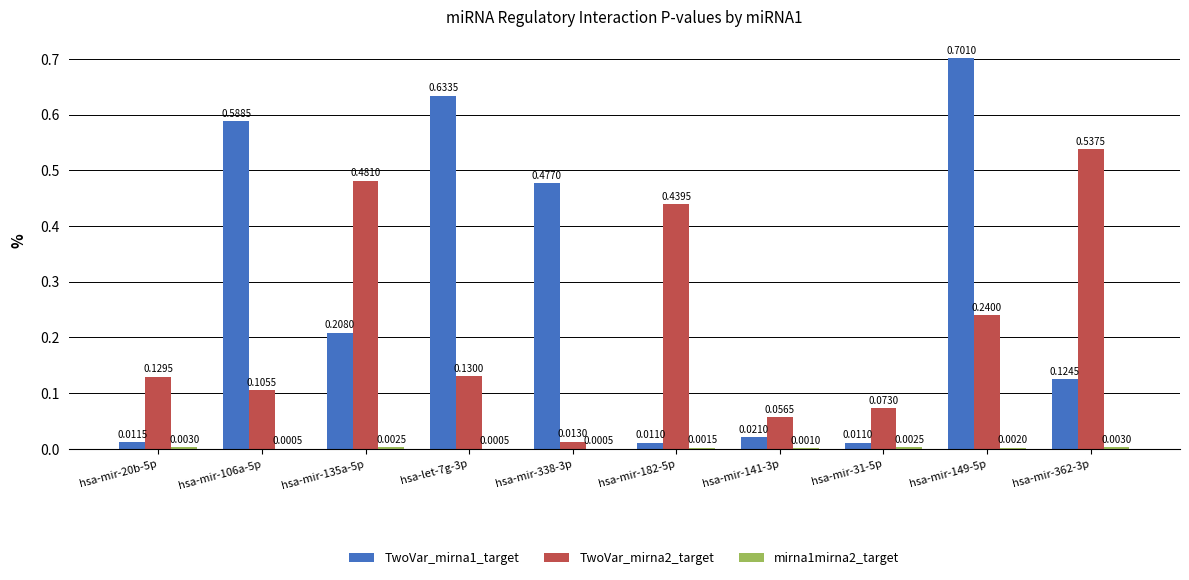

Which series changed the most between hsa-mir-338-3p and hsa-mir-31-5p?

TwoVar_mirna1_target